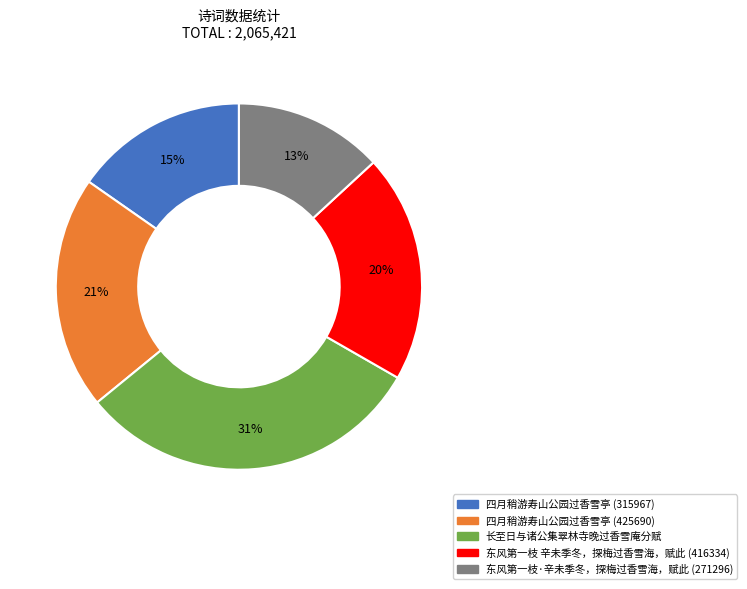

Do 四月稍游寿山公园过香雪亭 (425690) and 四月稍游寿山公园过香雪亭 (315967) together represent more than half of the pie?

No